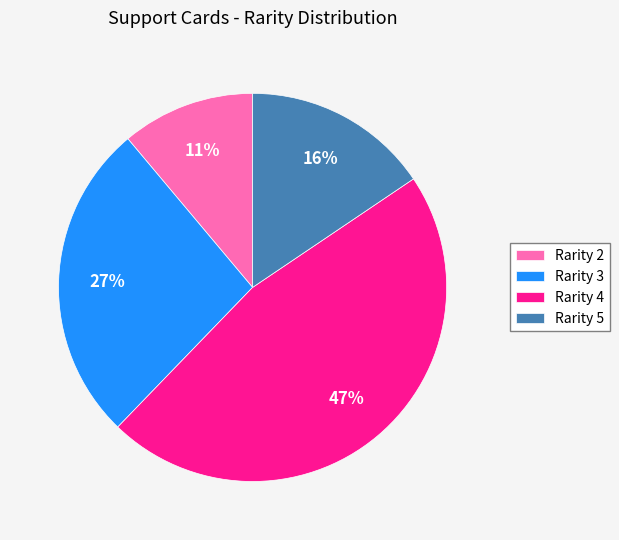

Is it true that Rarity 4 is 58% of the pie?

False